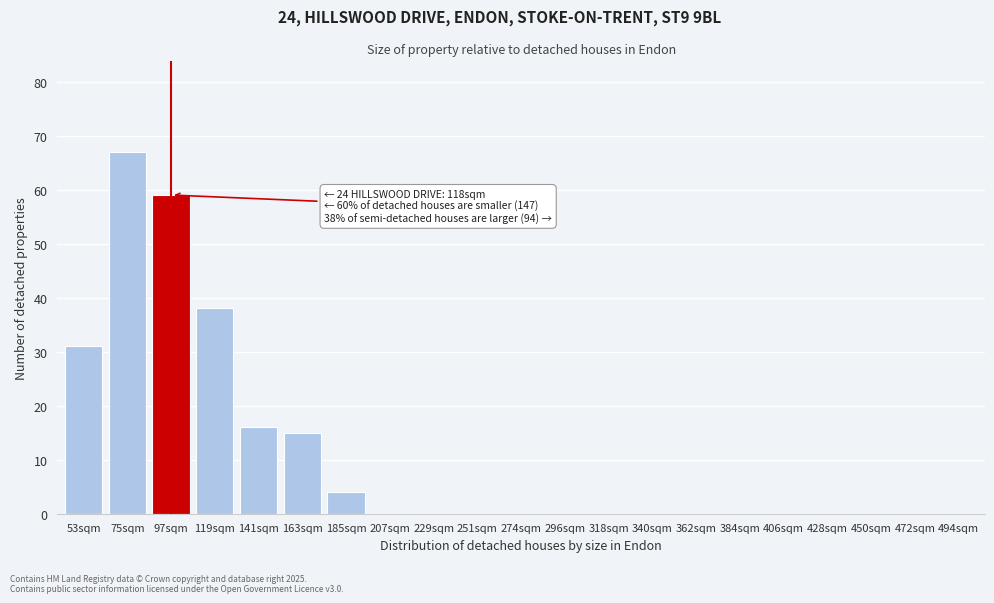

Reading right to left, what are all the values shown in this chart?

494sqm=0	472sqm=0	450sqm=0	428sqm=0	406sqm=0	384sqm=0	362sqm=0	340sqm=0	318sqm=0	296sqm=0	274sqm=0	251sqm=0	229sqm=0	207sqm=0	185sqm=4	163sqm=15	141sqm=16	119sqm=38	97sqm=59	75sqm=67	53sqm=31